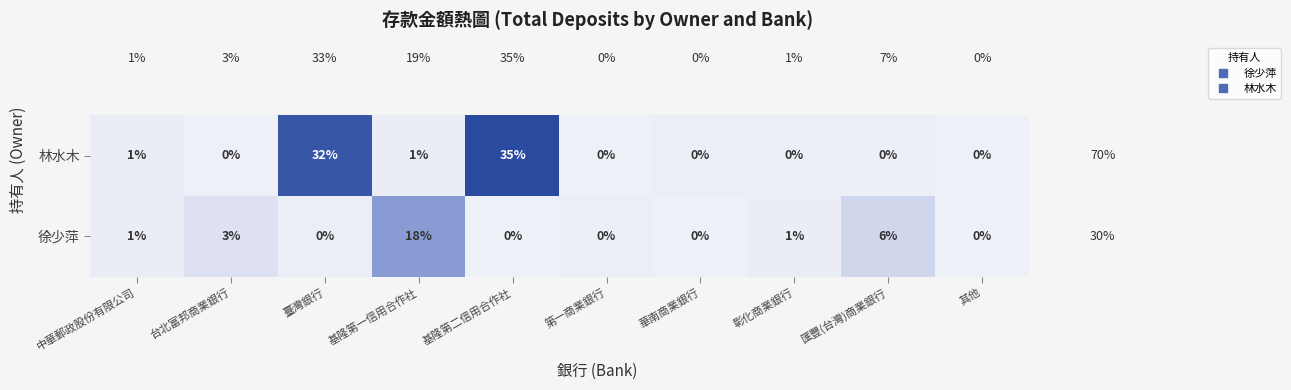

What is the average value of the 林水木 series?

7